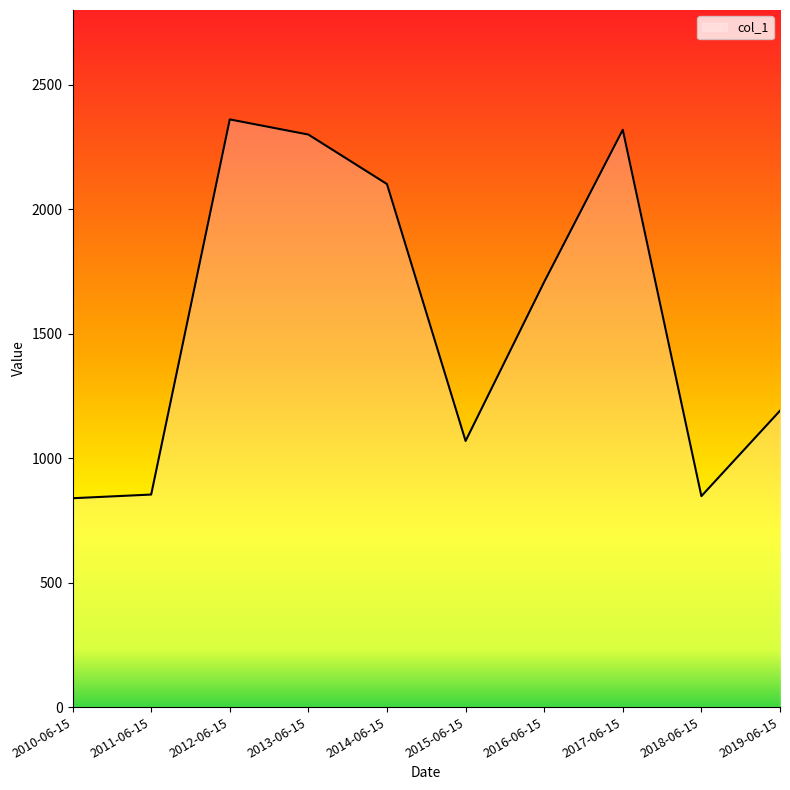

What is the greatest value displayed?

2360.6